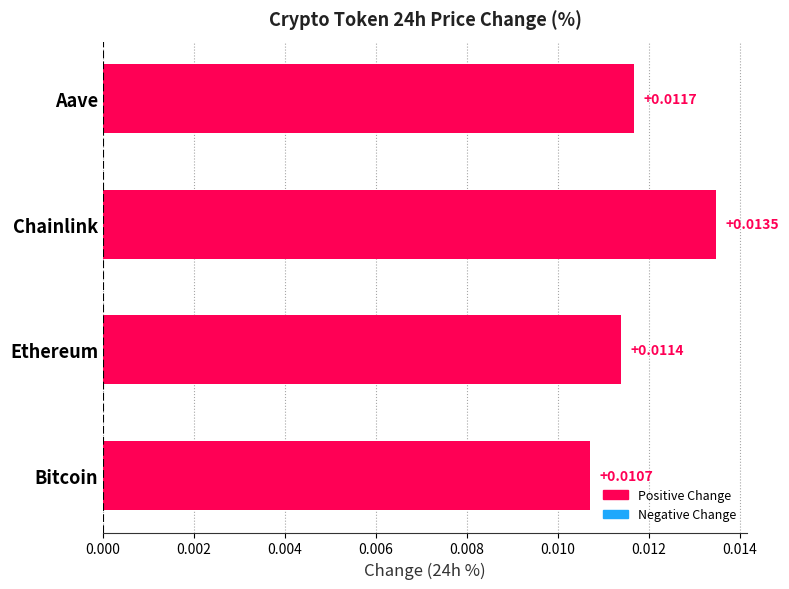

Which has a higher value, Aave or Ethereum?

Aave